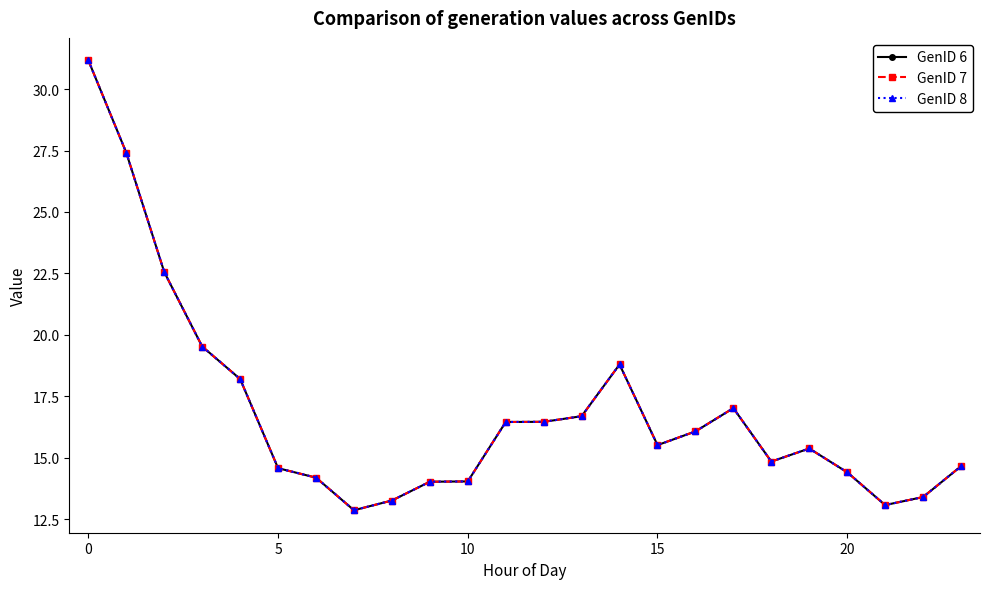

Does the chart have visible grid lines?

No